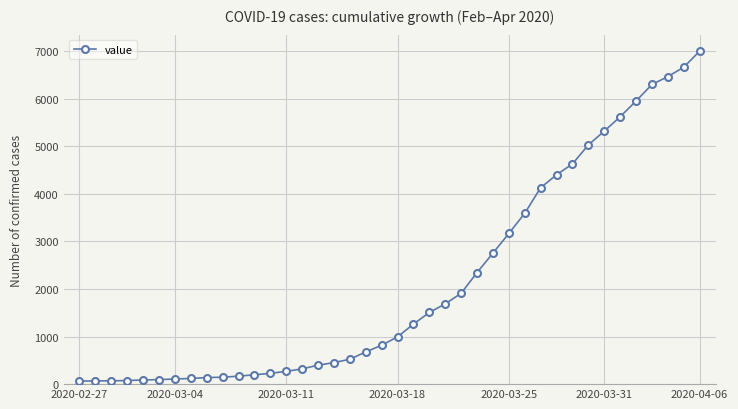

What is the difference between the maximum and minimum values?

6931